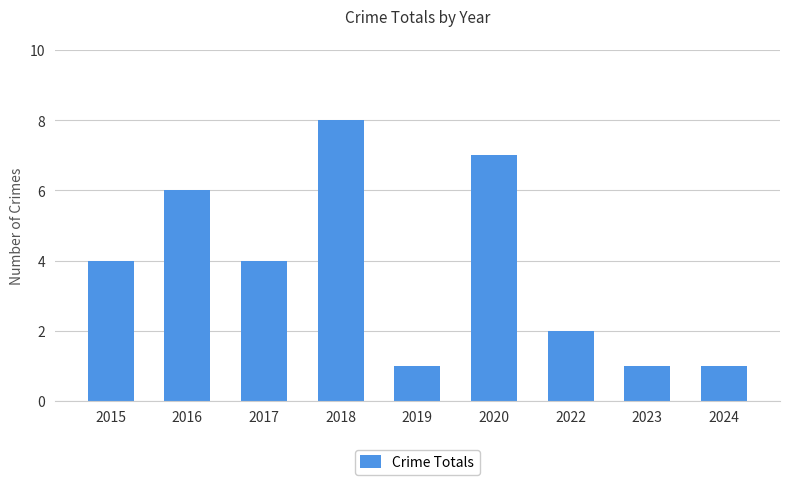

Read the value at 2022.

2